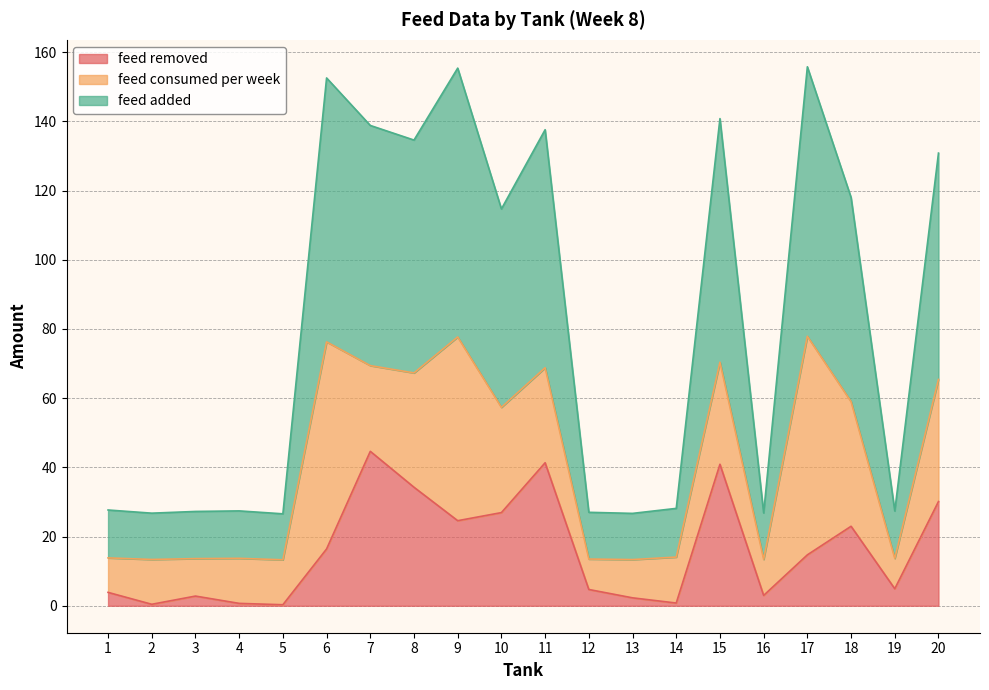

True or false: feed removed and feed added intersect in this chart.

False